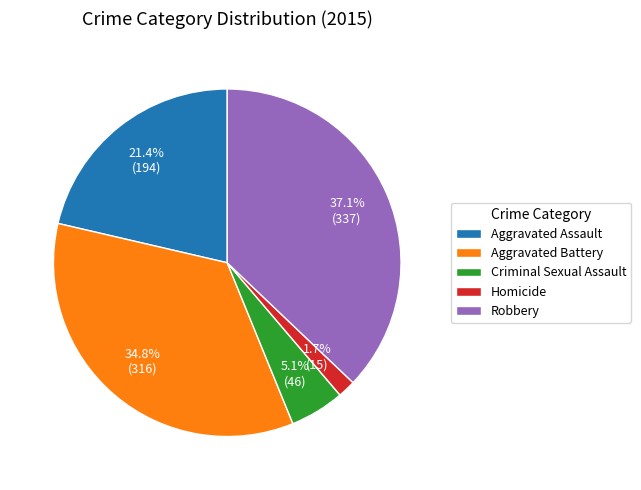

Does Aggravated Battery represent more than half of the total?

No